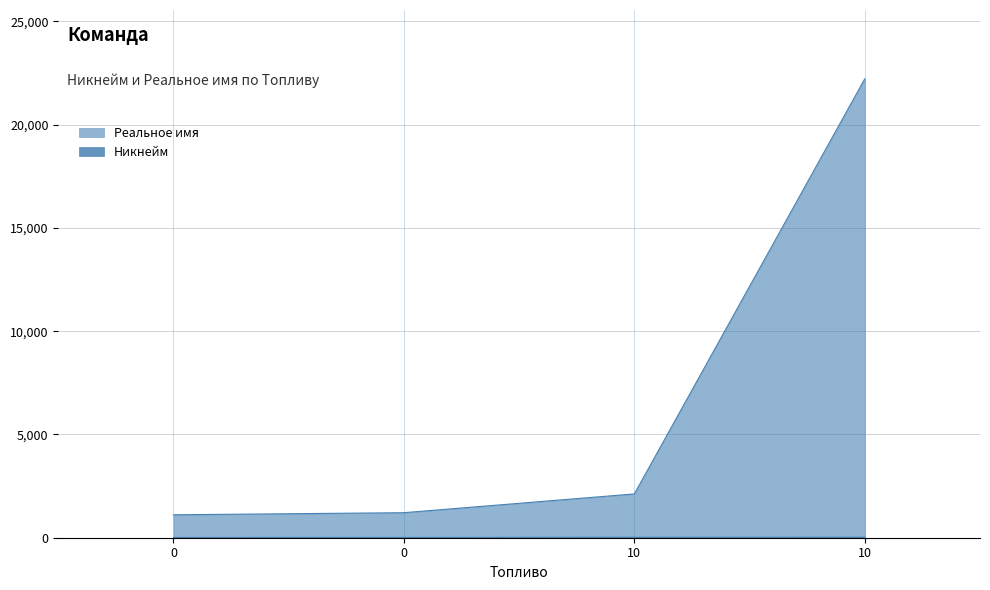

At which category does the chart reach its peak across all series?

10